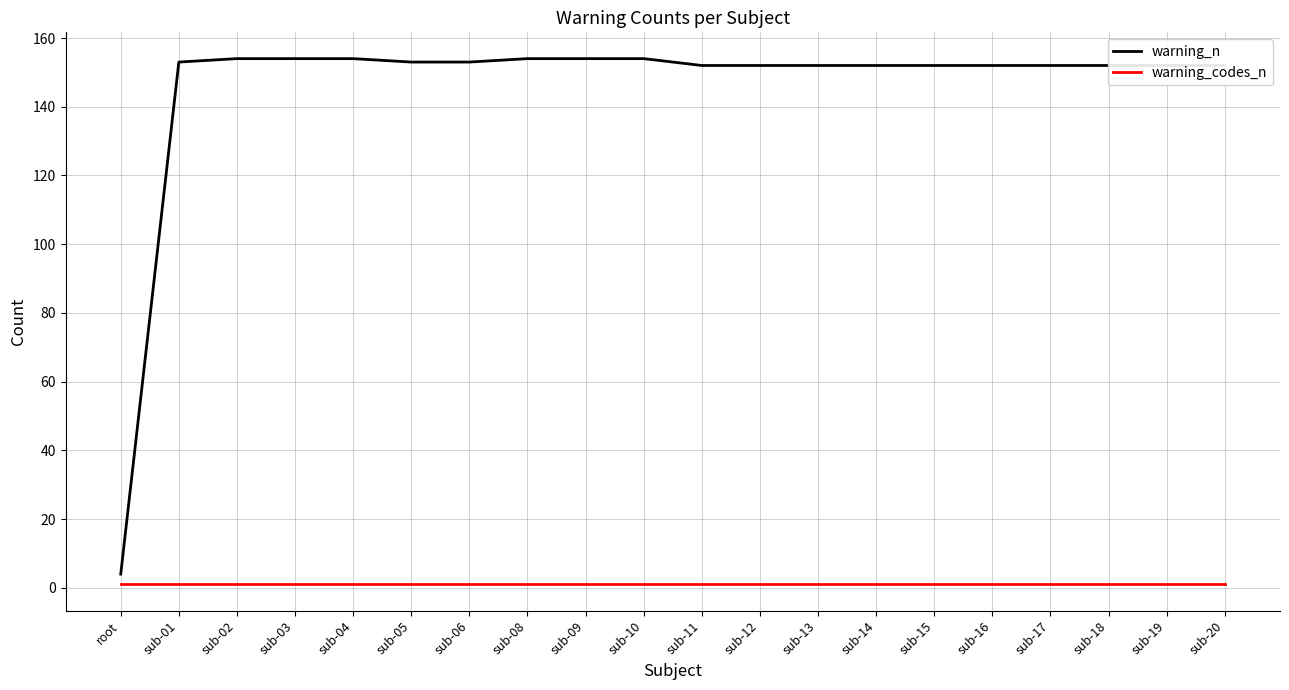

What is the difference between the maximum and minimum values in the warning_n series?

150